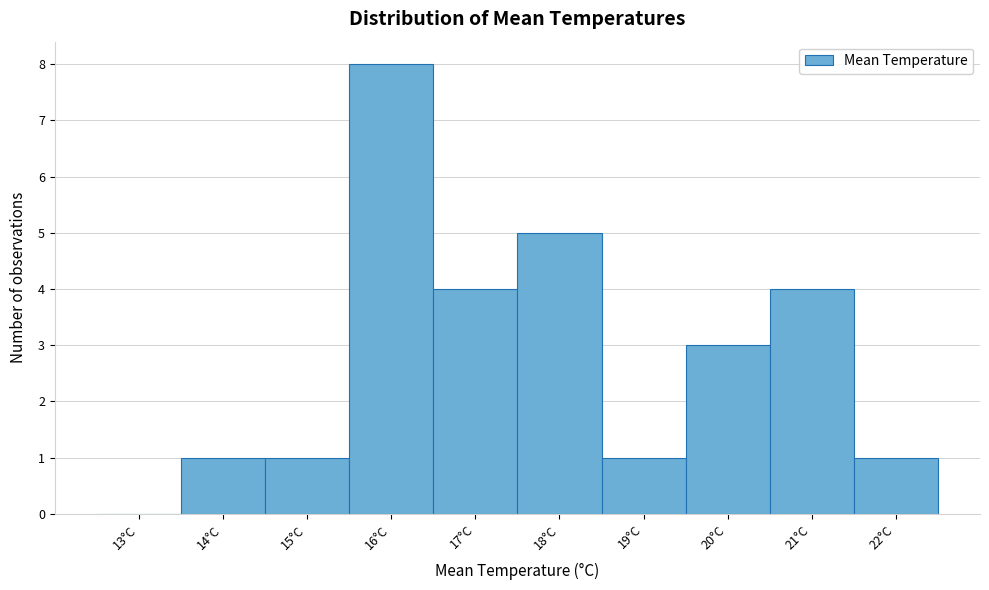

Reading left to right, list all the values displayed in this chart.

13°C=0	14°C=1	15°C=1	16°C=8	17°C=4	18°C=5	19°C=1	20°C=3	21°C=4	22°C=1